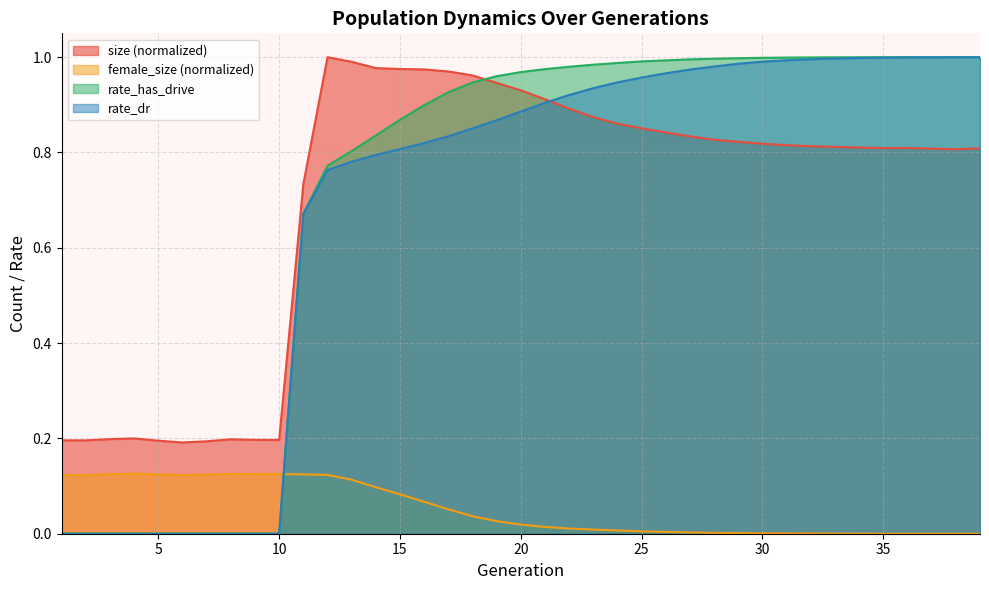

At which category is the sum across all series the highest?

36